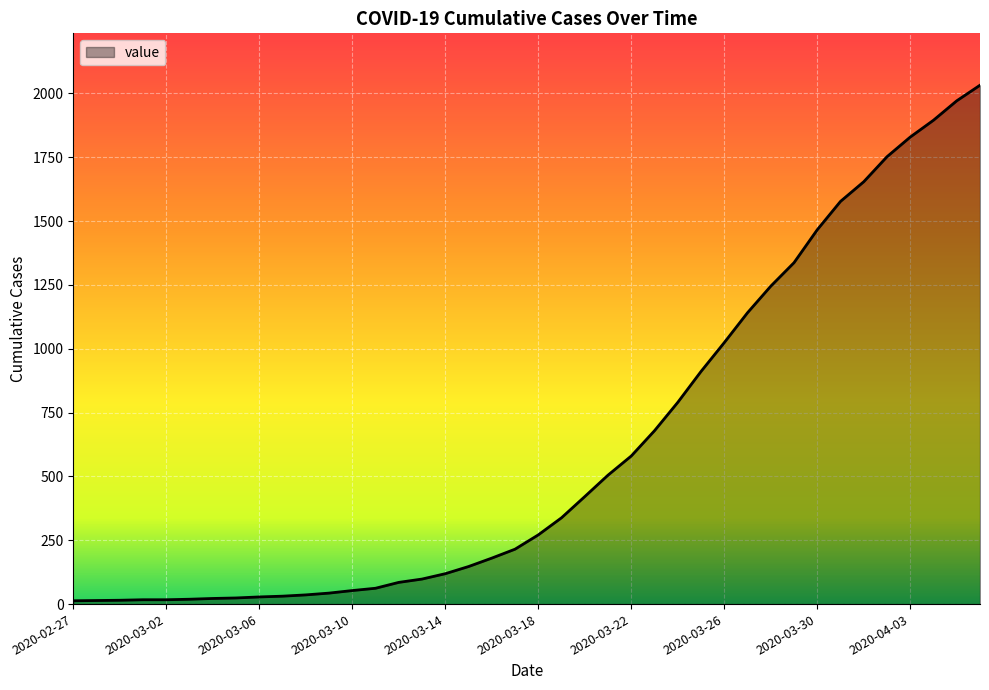

What is the difference between the maximum and minimum values?

2019